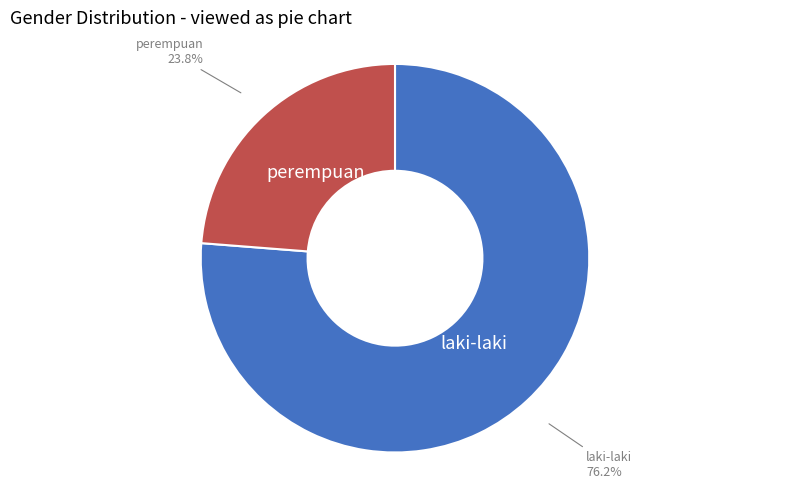

Which category accounts for the majority?

laki-laki